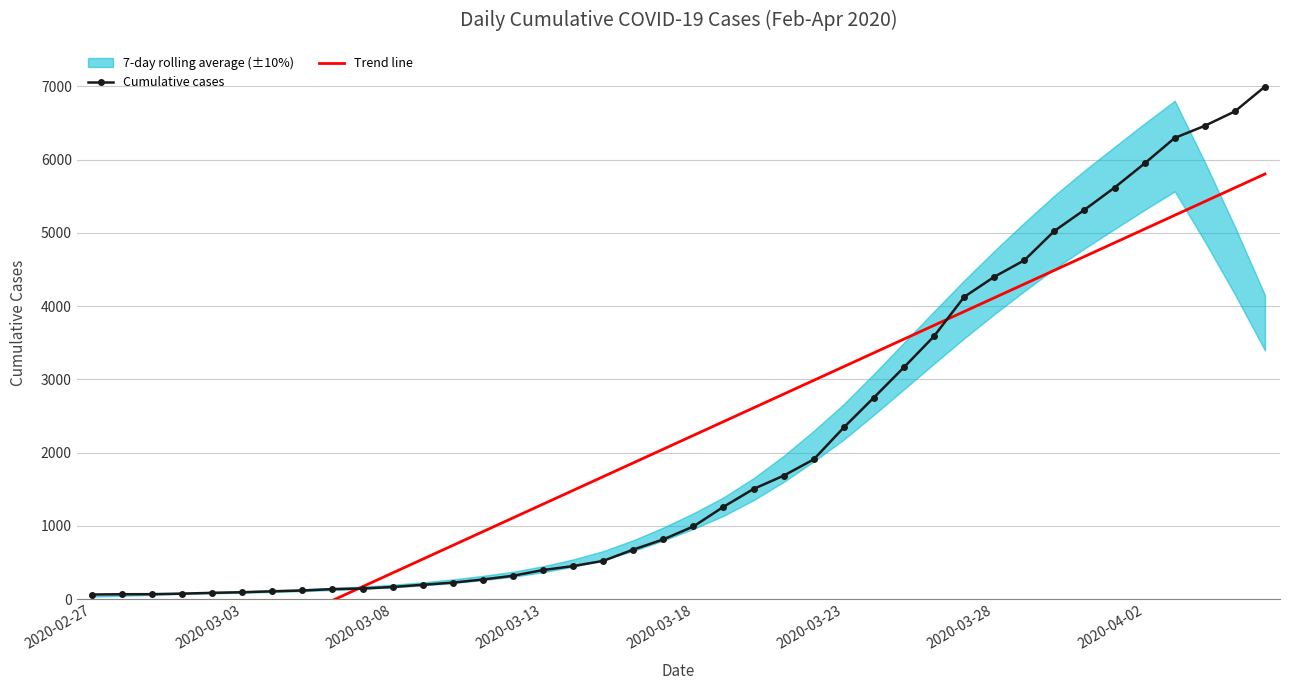

The value of Trend line at 9 is 306.0. True or false?

False